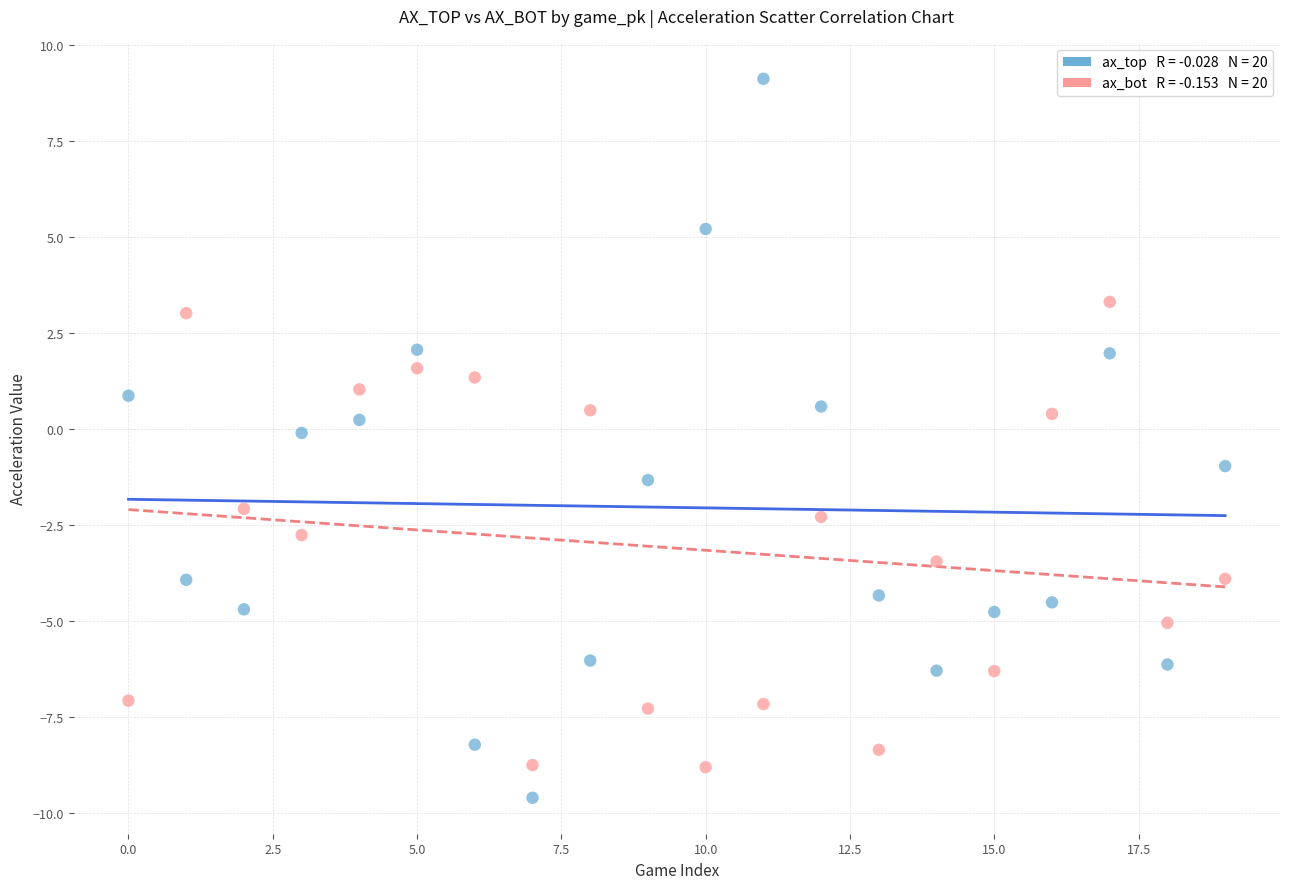

Across all data points, what is the range of Y values (max minus min)?

18.7